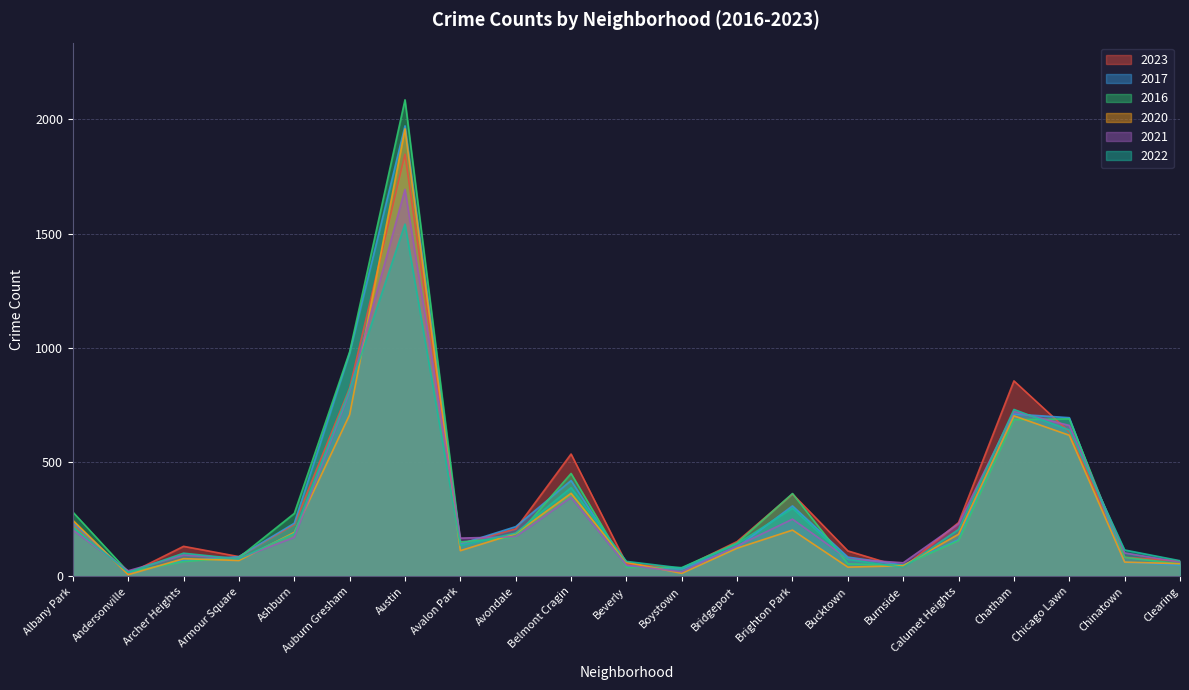

How many values in the 2017 series exceed 142?

10